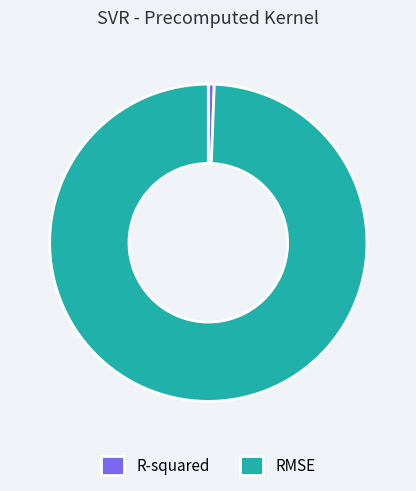

Rank the categories by value from lowest to highest.

R-squared, RMSE